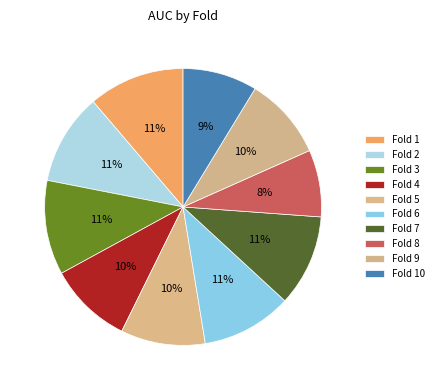

How many slices are in this pie chart?

10